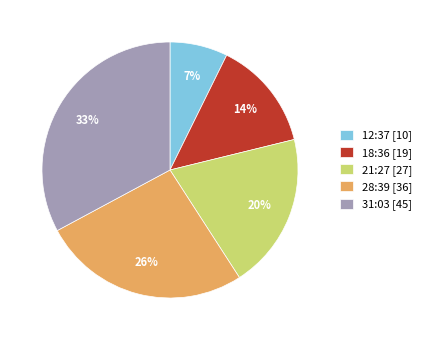

Do 12:37 [10] and 28:39 [36] together represent more than half of the pie?

No